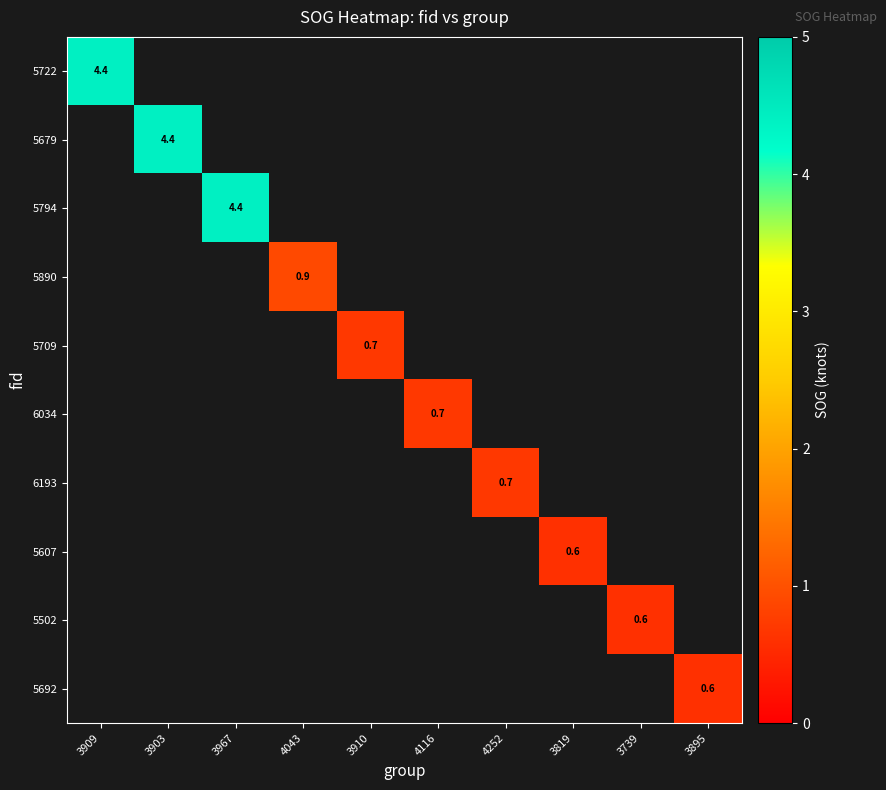

Is it true that 5502 equals 0.6 at 3739?

True